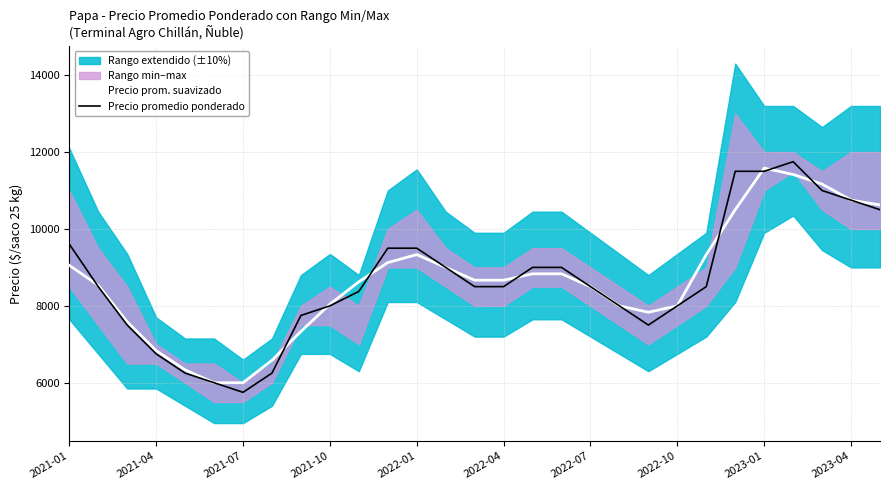

How many values in the Precio prom. suavizado series exceed 8666?

15